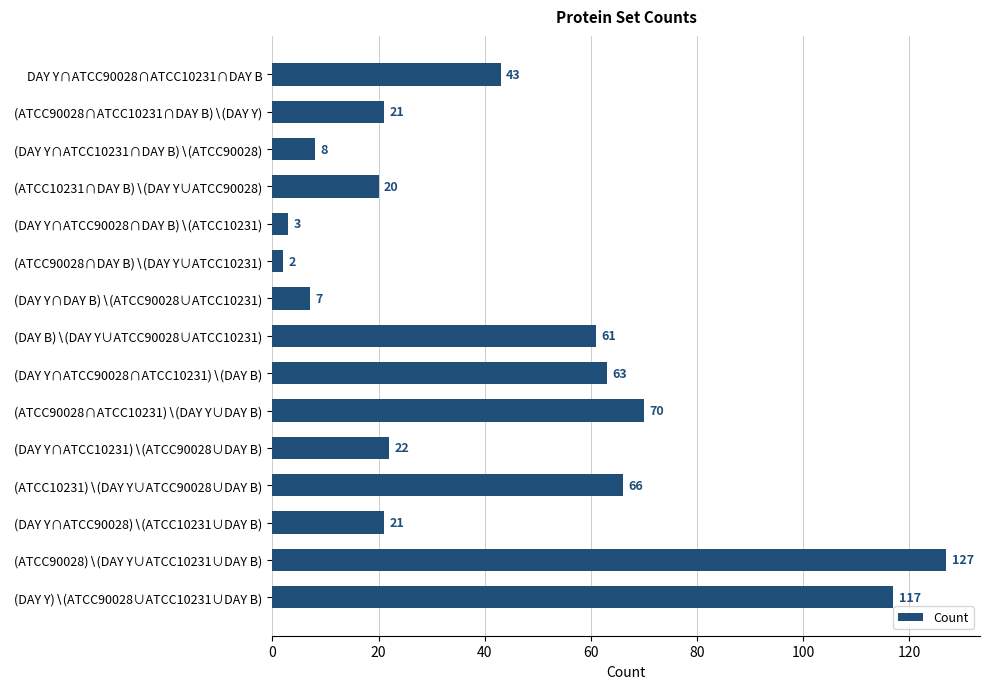

Reading top to bottom, list all the values displayed in this chart.

43	21	8	20	3	2	7	61	63	70	22	66	21	127	117